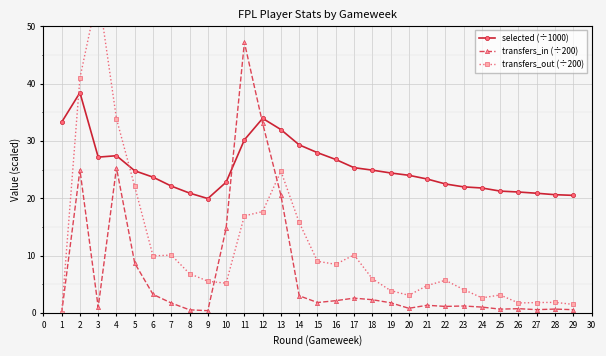

At how many categories does at least one series exceed 45?

2